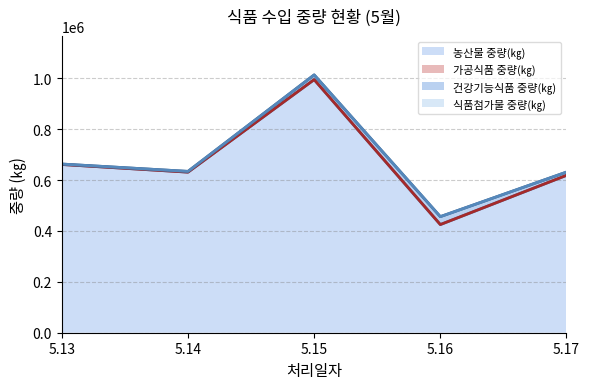

Is it true that 건강기능식품 중량(㎏) equals 2322 at 5.13?

False